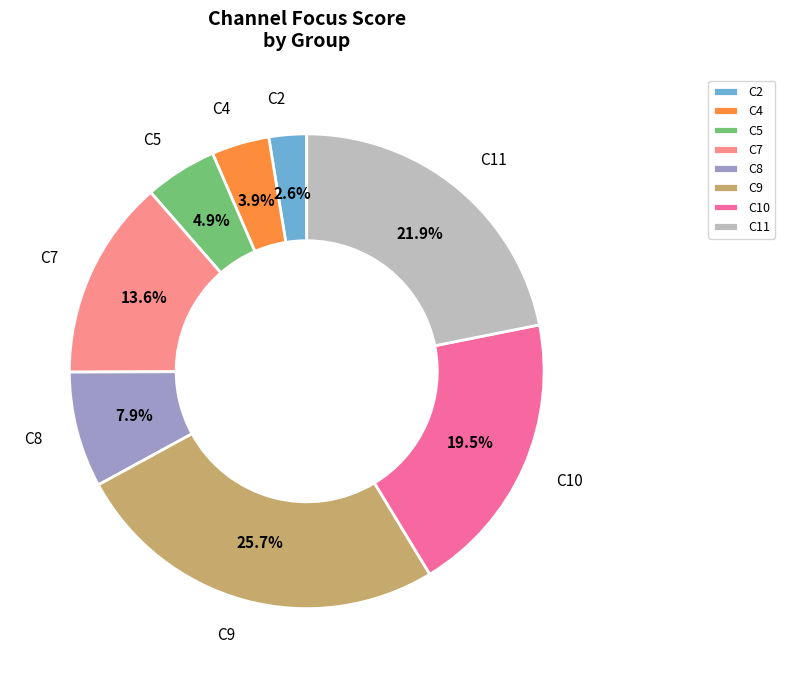

How many slices are in this pie chart?

8